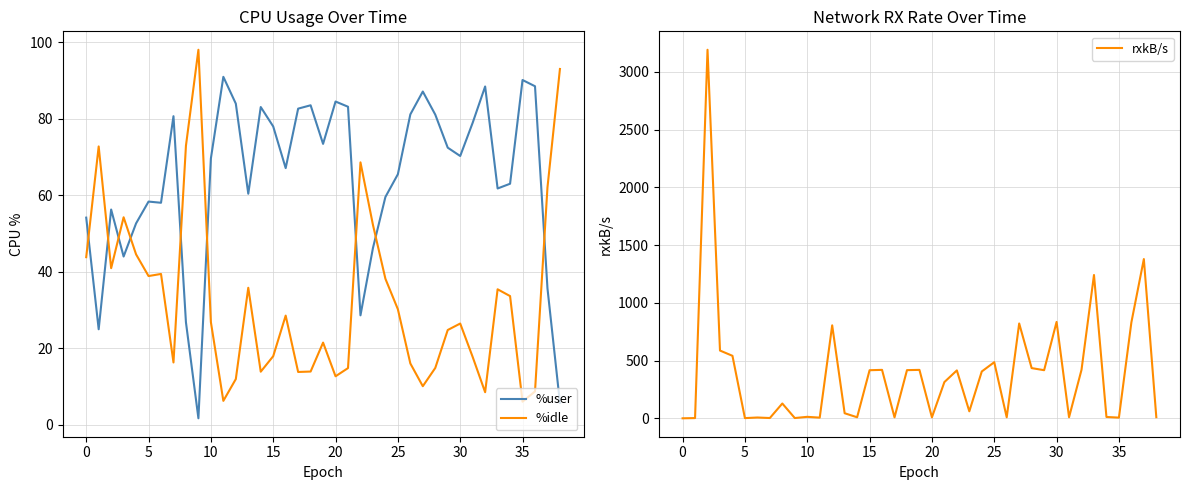

What is the highest value of the rxkB/s series?

3190.6